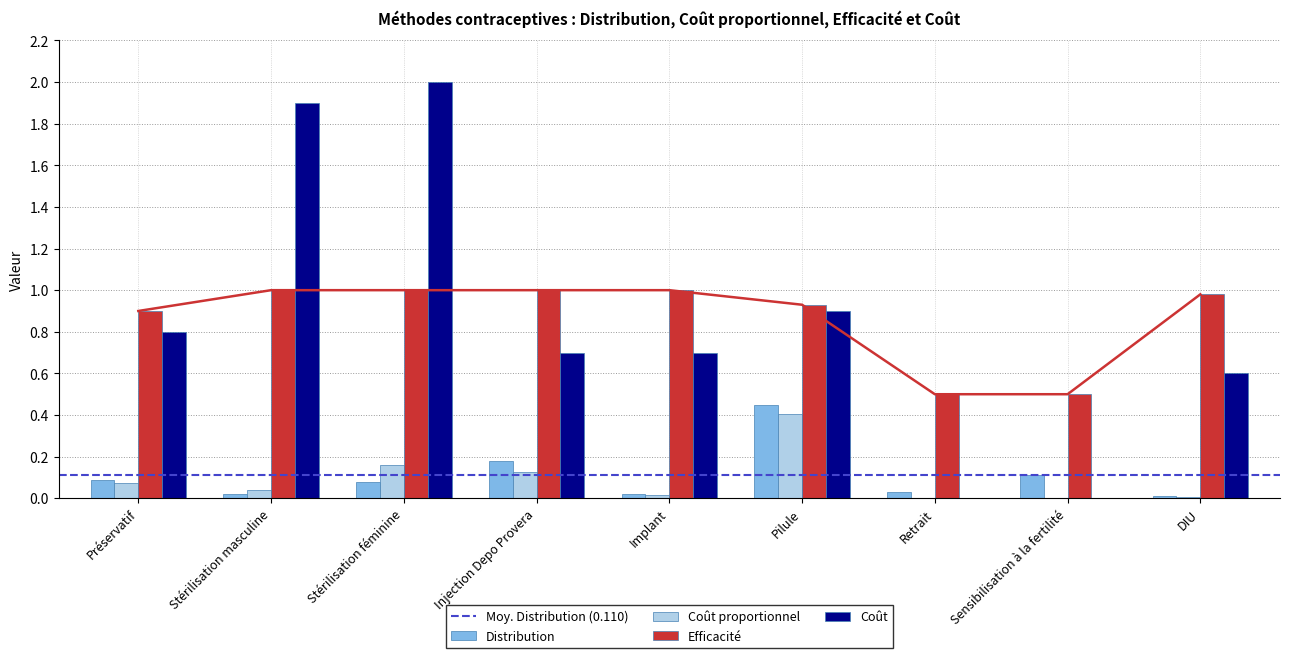

Which has a higher value, Préservatif or Injection Depo Provera?

Injection Depo Provera